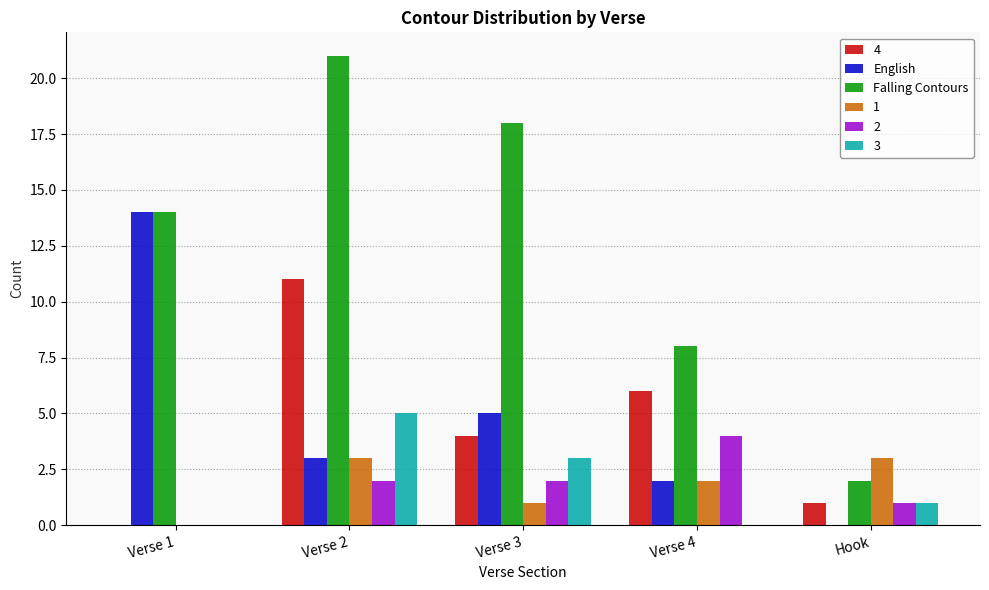

At which category is the sum across all series the highest?

Verse 2